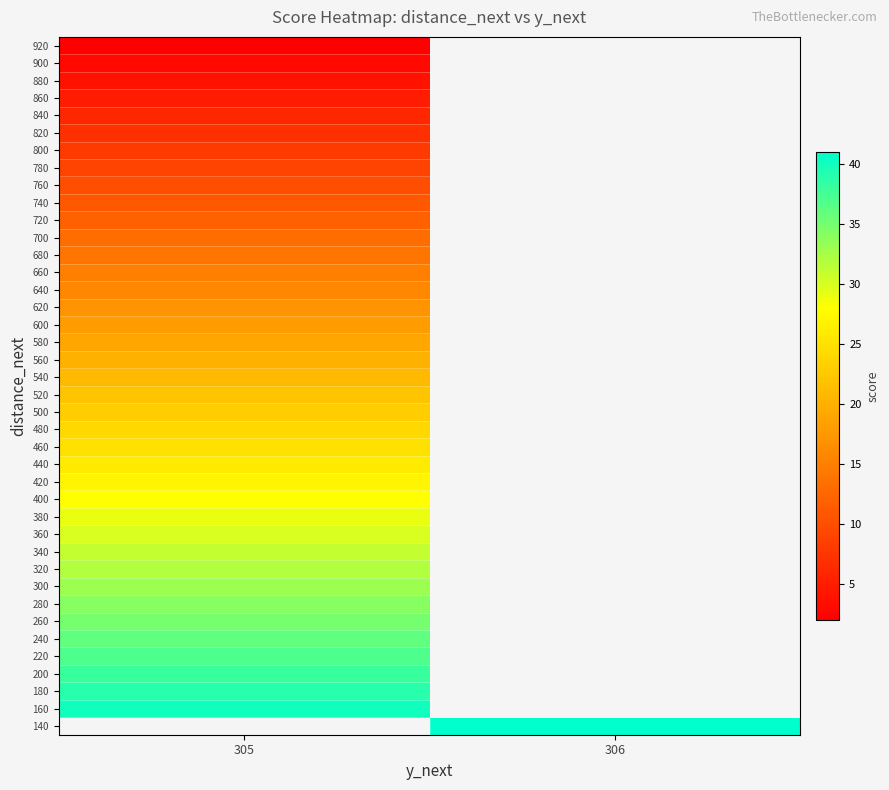

How many categories are shown in the chart?

2